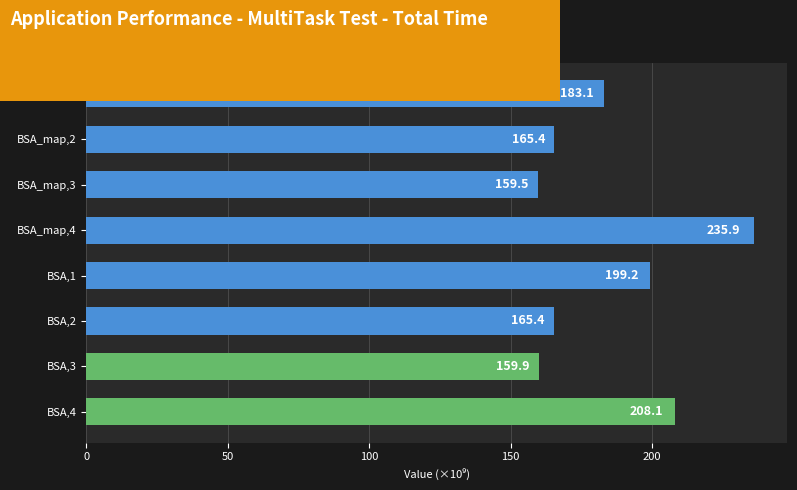

Count the number of values greater than 183.

4